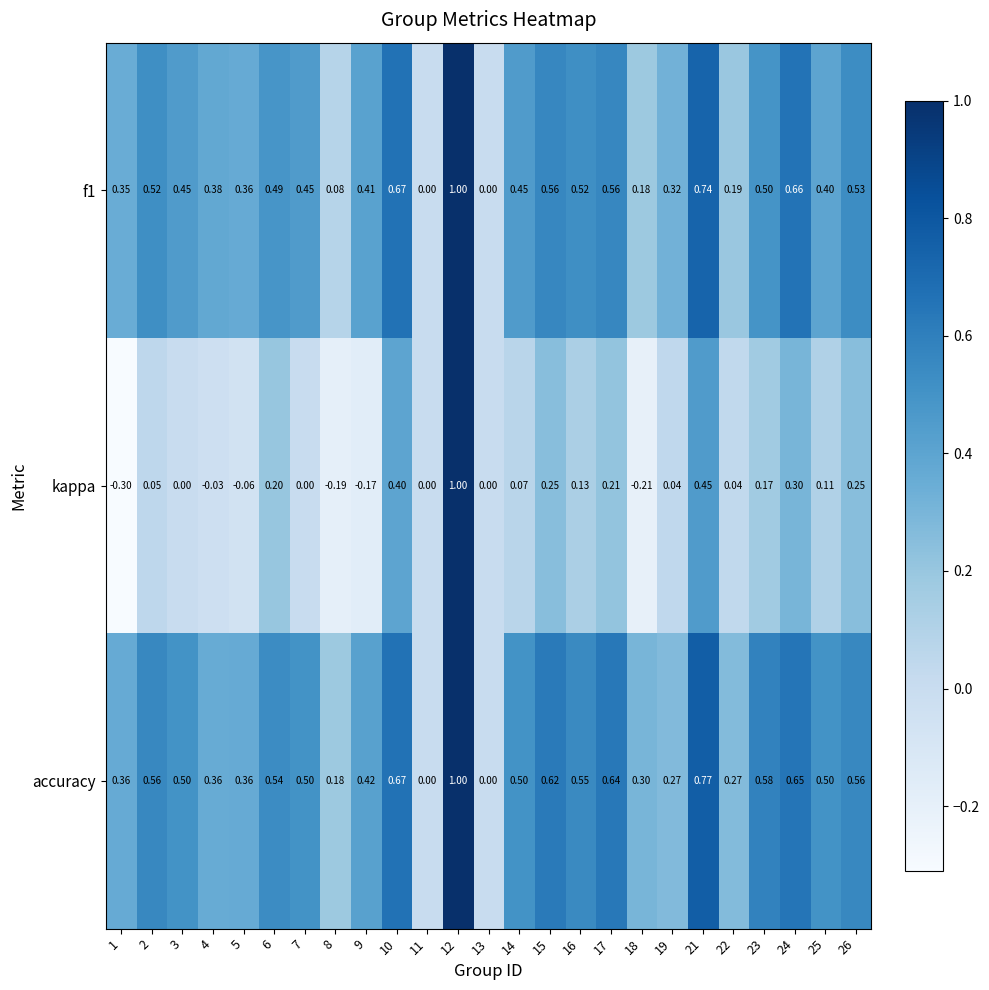

Rank the series at 3 from highest to lowest value.

accuracy, f1, kappa